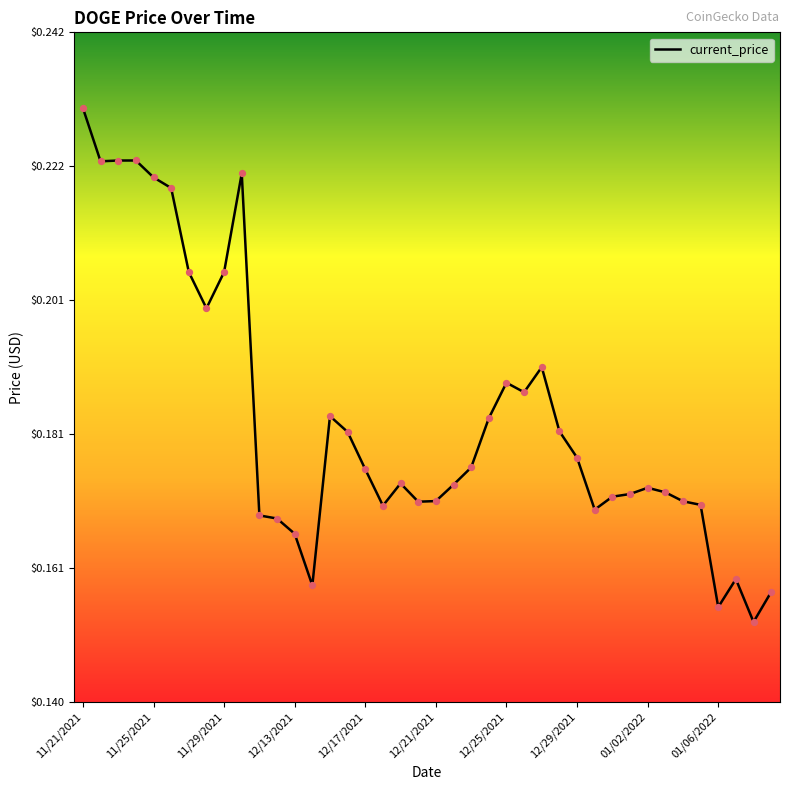

Does the chart have visible grid lines?

No